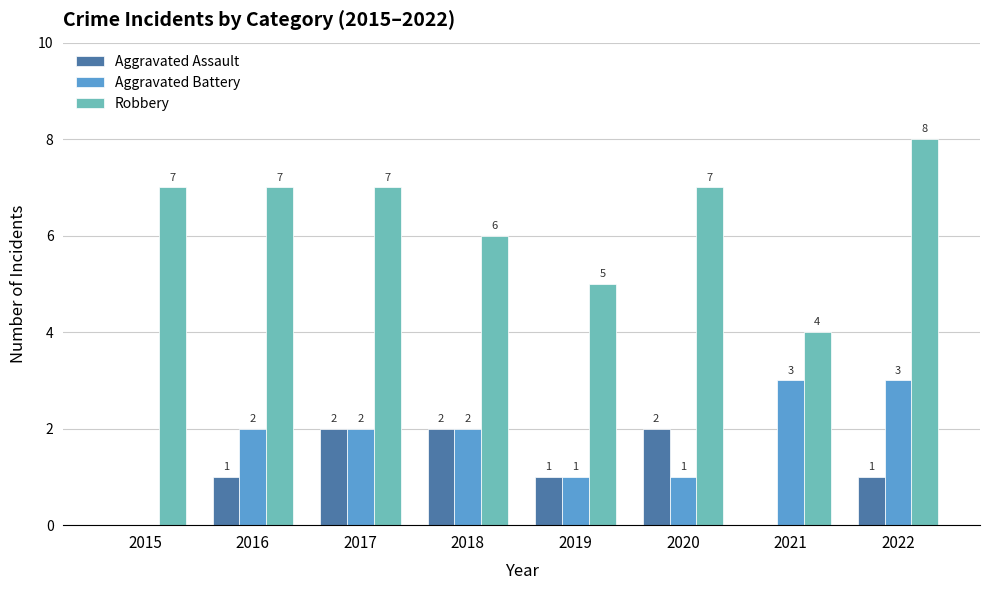

Are the bars grouped side by side (vs. stacked)?

Yes